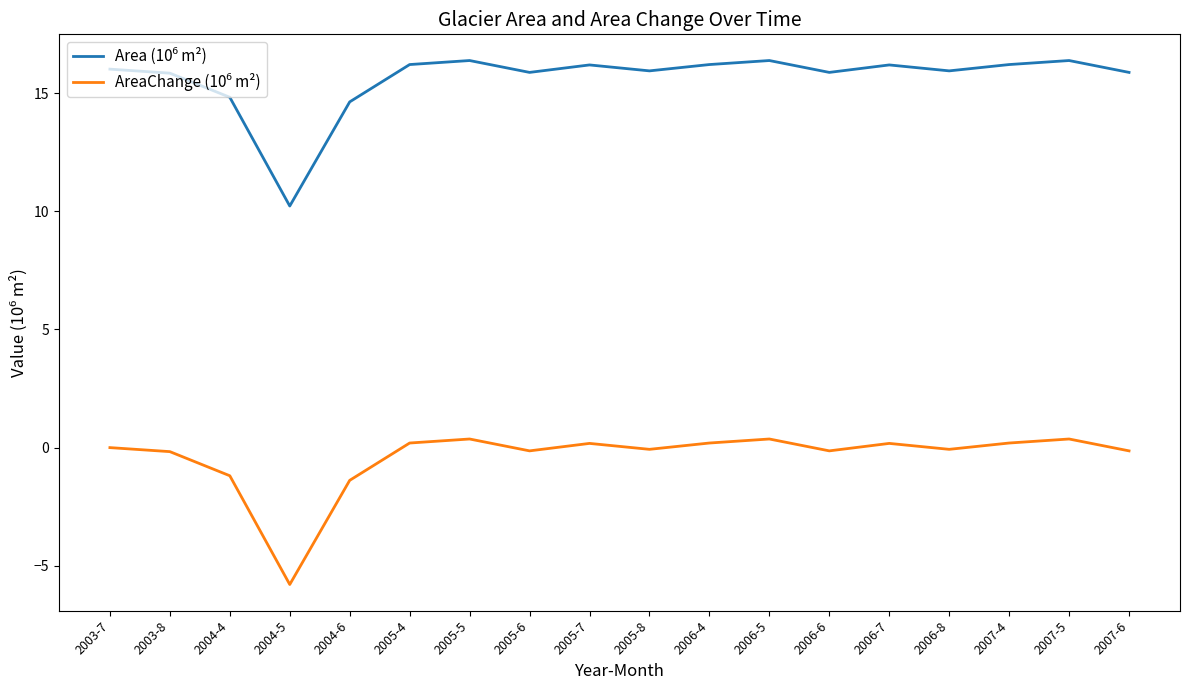

What is the greatest value displayed?

16.4